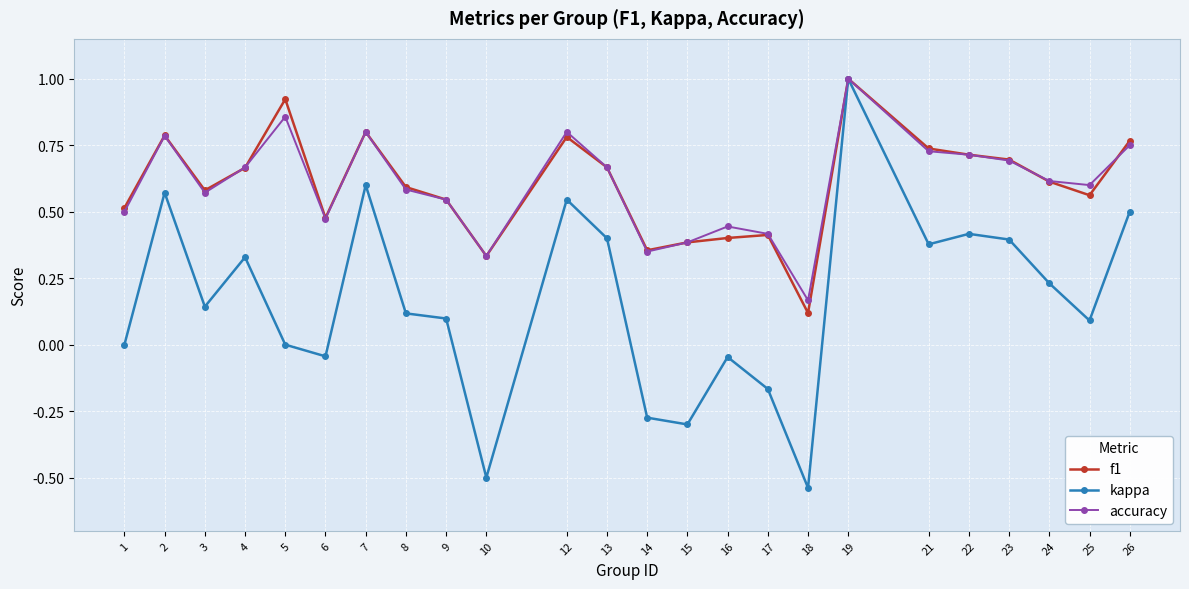

How many accuracy values are between 0 and 1?

24